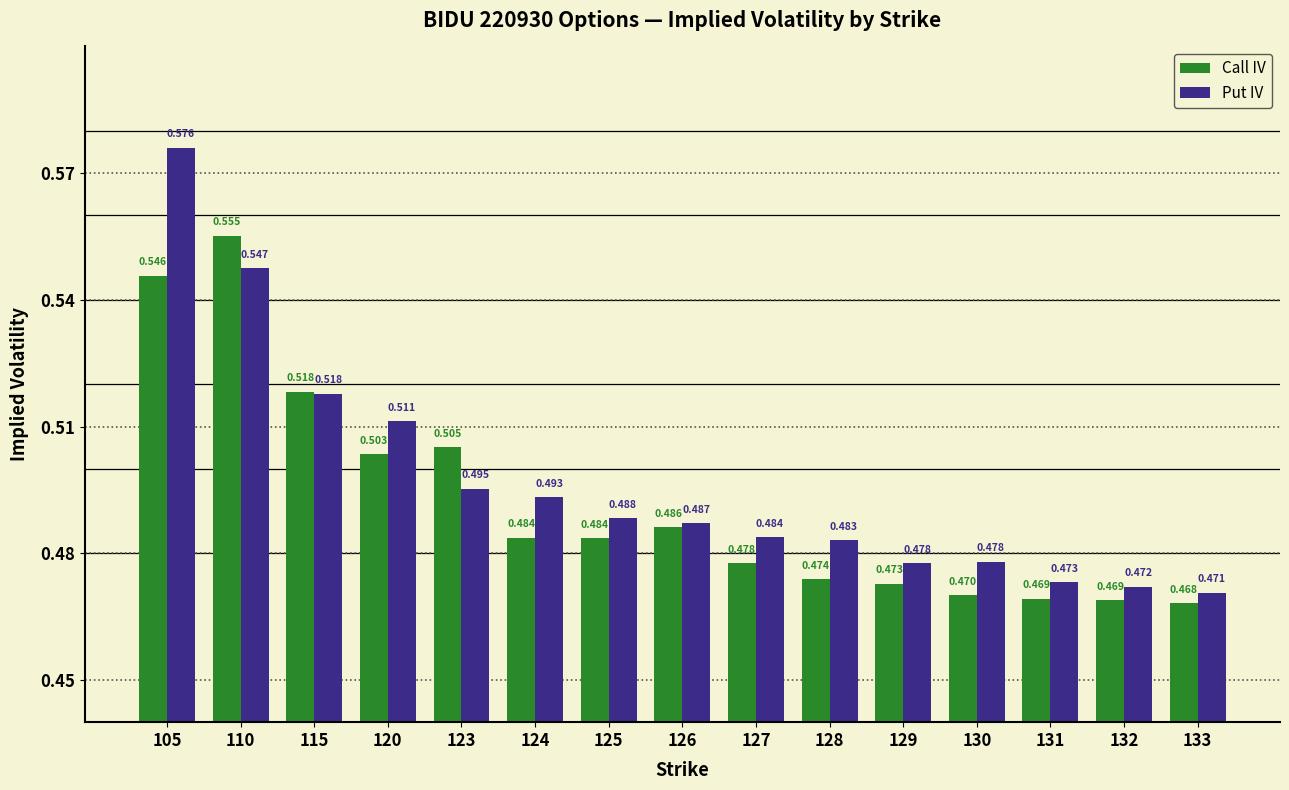

Rank the series at 133 from highest to lowest value.

Put IV, Call IV